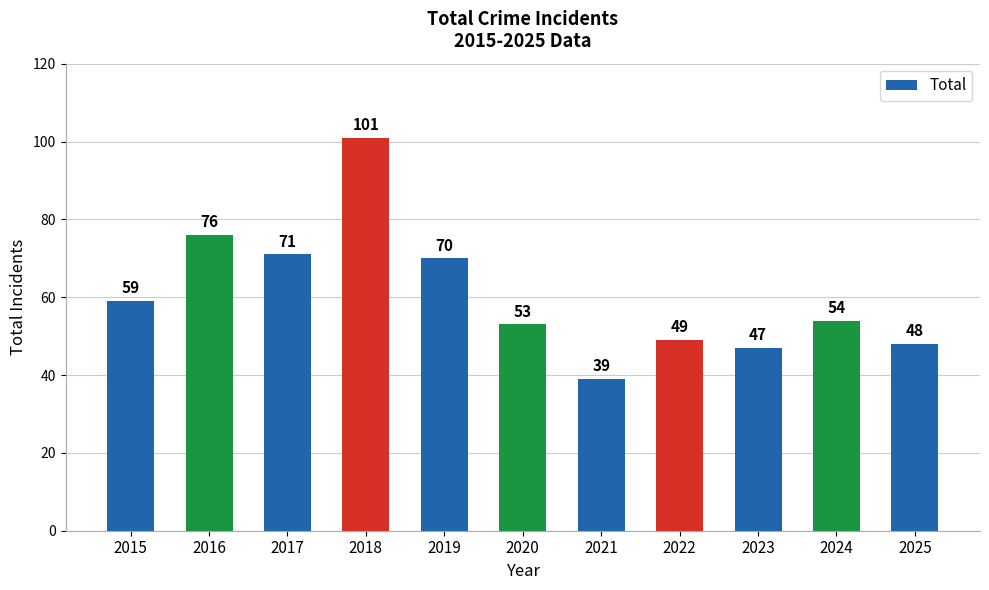

Are the bars horizontal?

No